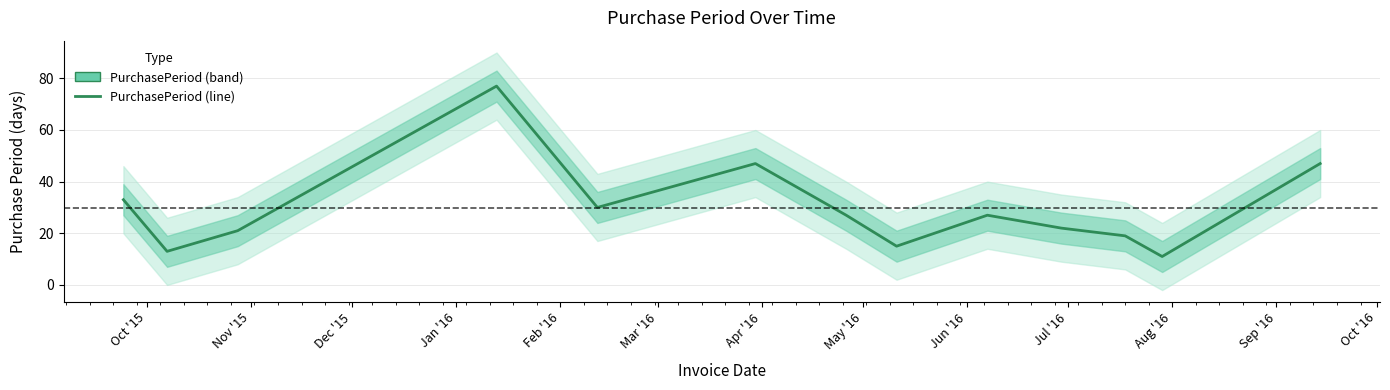

How many values are below 27?

6